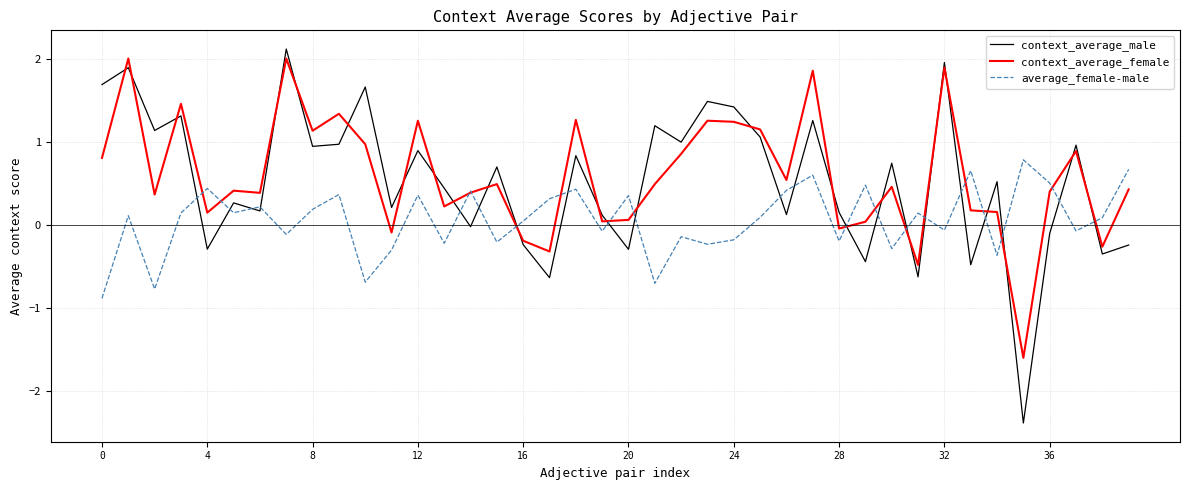

How many lines are shown in the chart?

3